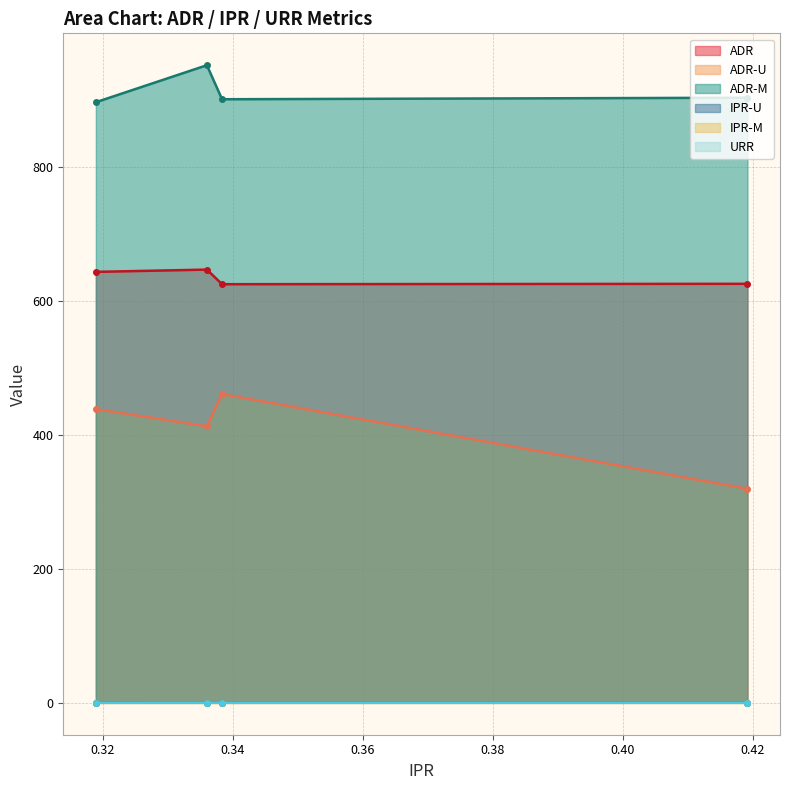

True or false: ADR-U and IPR-M cross at least once.

False